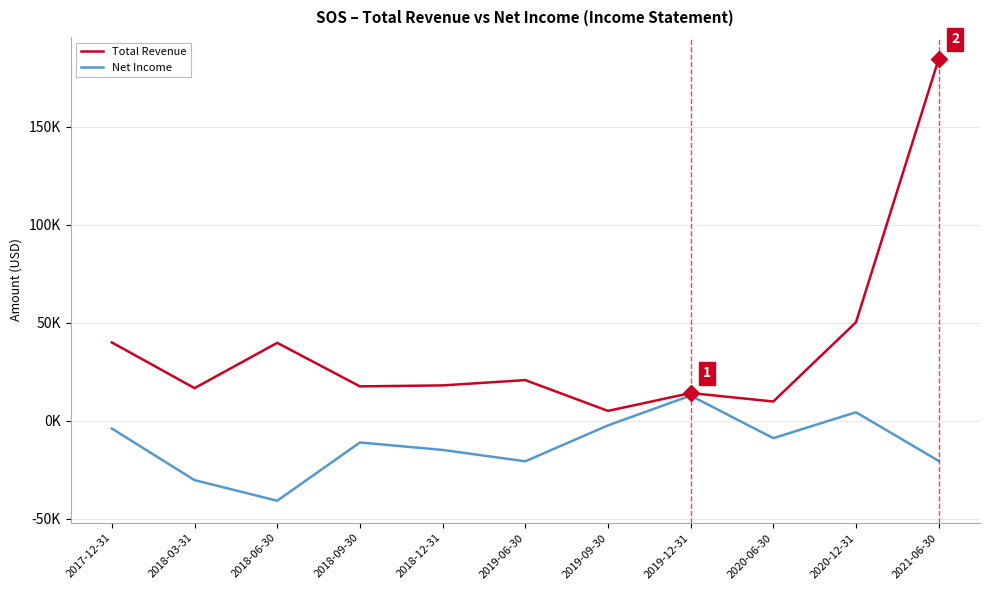

Which series has the widest spread of values?

Total Revenue